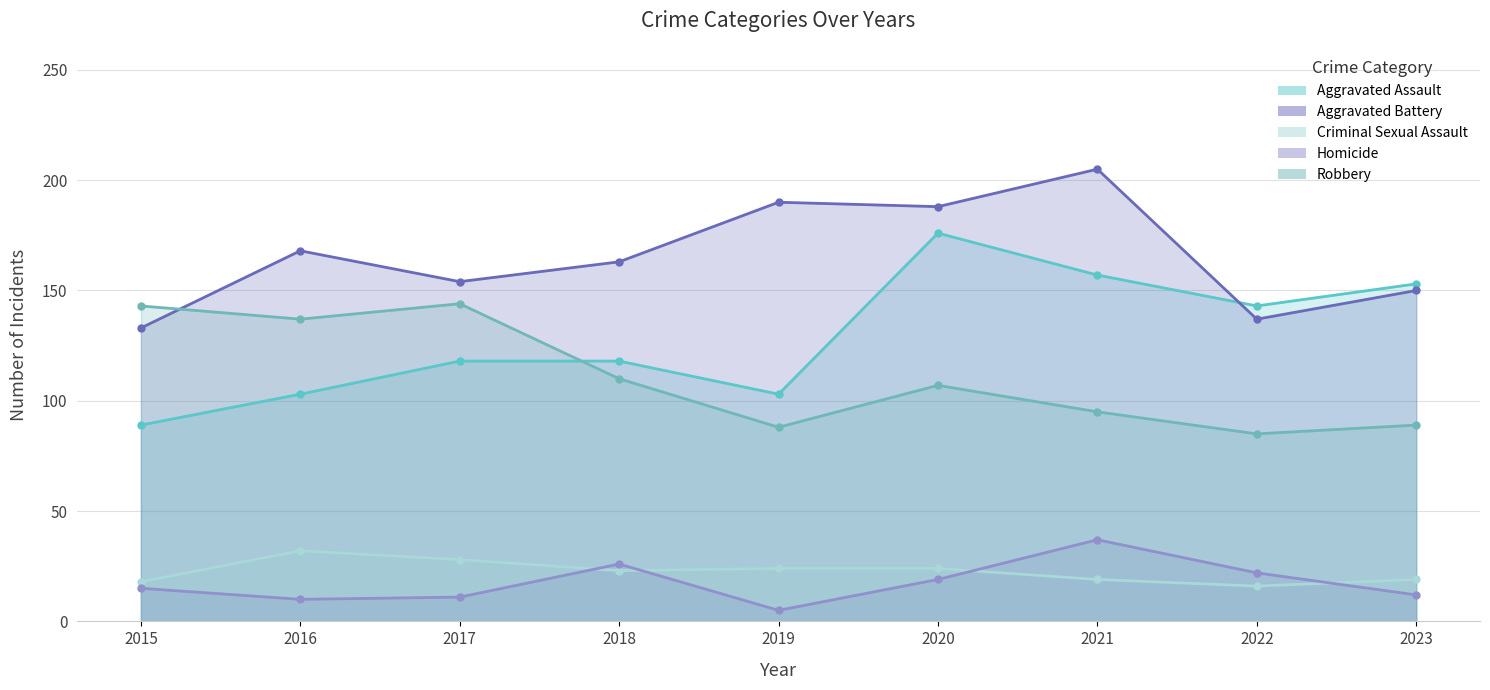

Reading left to right, transcribe all the data shown in this chart.

Aggravated Assault: 89	103	118	118	103	176	157	143	153
Aggravated Battery: 133	168	154	163	190	188	205	137	150
Criminal Sexual Assault: 18	32	28	23	24	24	19	16	19
Homicide: 15	10	11	26	5	19	37	22	12
Robbery: 143	137	144	110	88	107	95	85	89